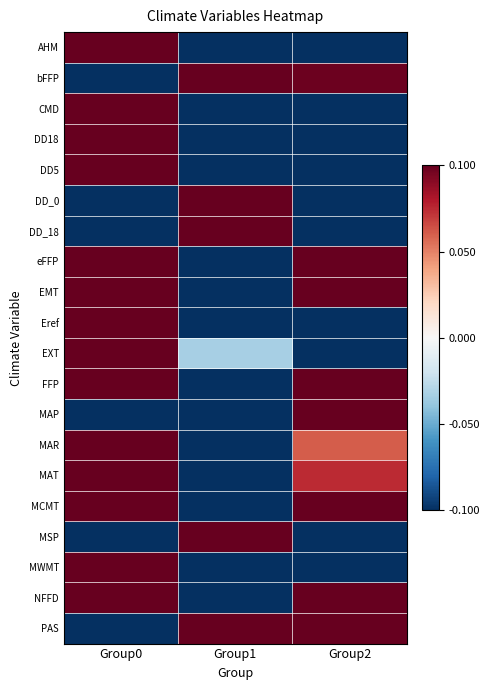

At Group1, list the series in order from smallest to largest.

AHM, CMD, DD18, DD5, eFFP, EMT, Eref, FFP, MAP, MAR, MAT, MCMT, MWMT, NFFD, EXT, bFFP, DD_0, DD_18, MSP, PAS